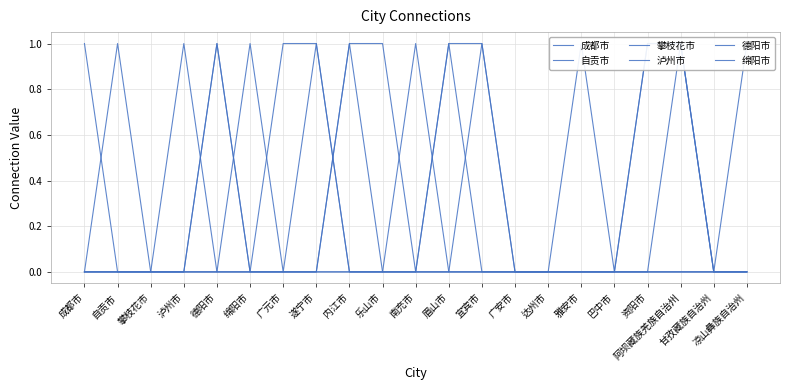

Which series has the largest range (max minus min)?

成都市